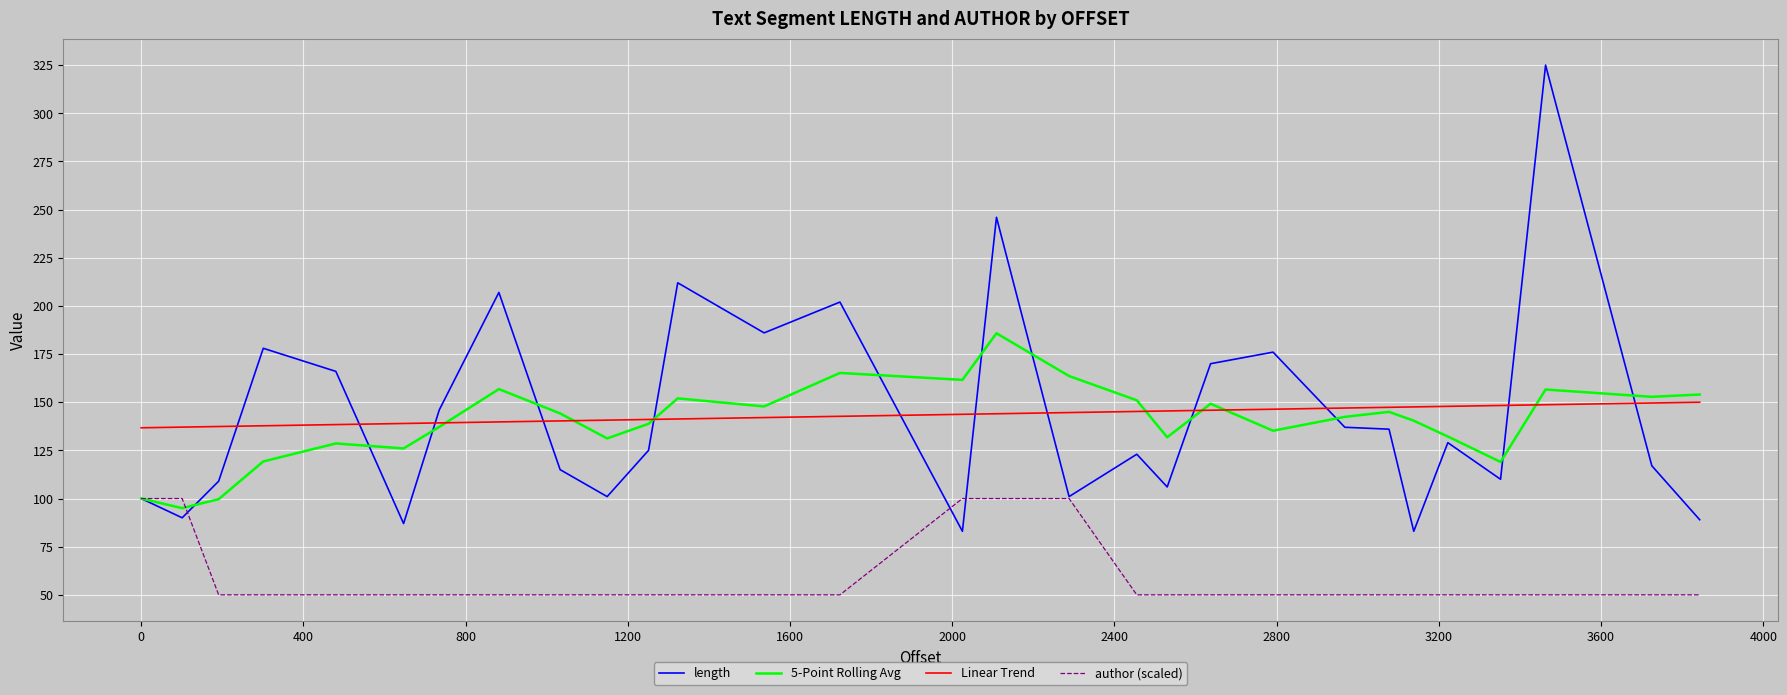

True or false: author (scaled) and Linear Trend cross at least once.

False